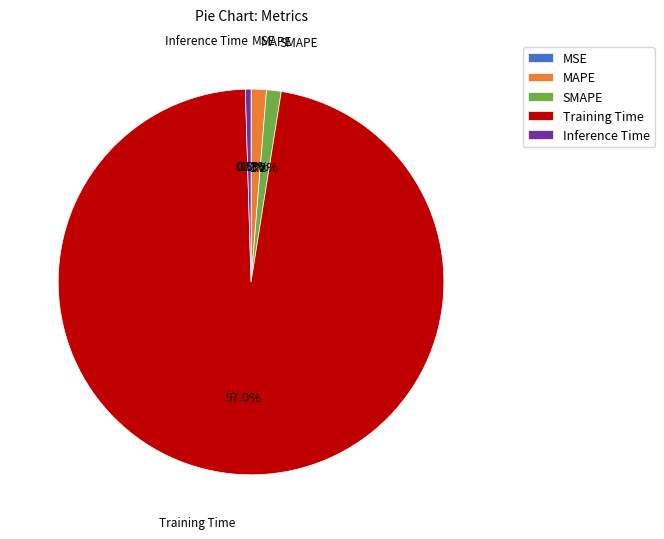

Combined, do Inference Time and Training Time account for over 50%?

Yes